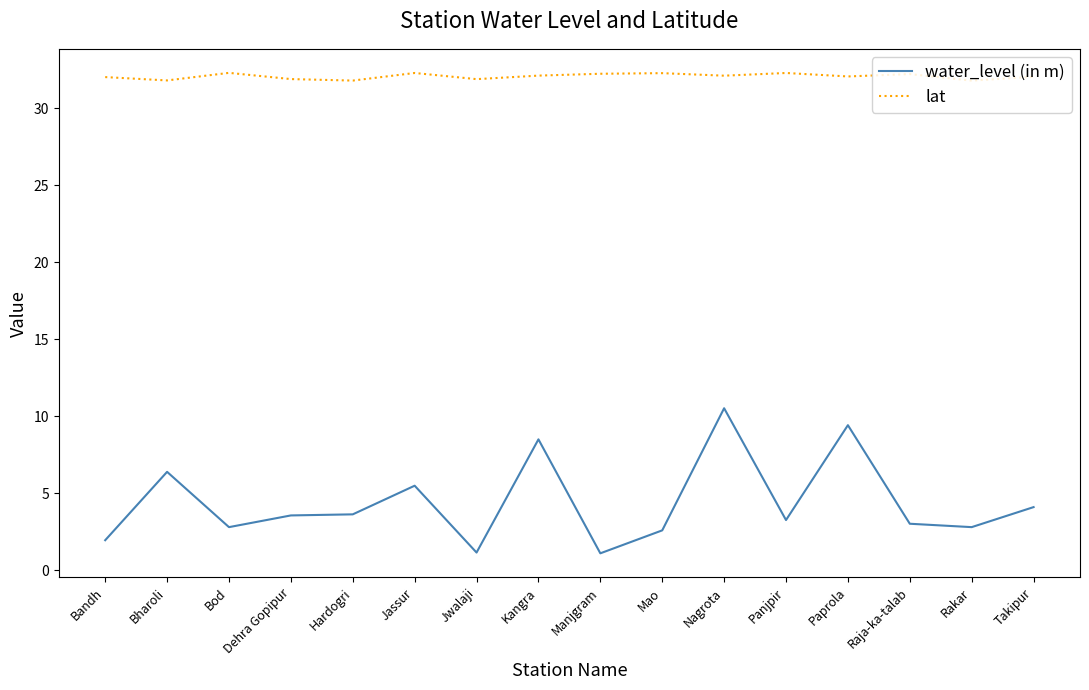

In water_level (in m), how many points are lower than both neighbors (excluding endpoints)?

5